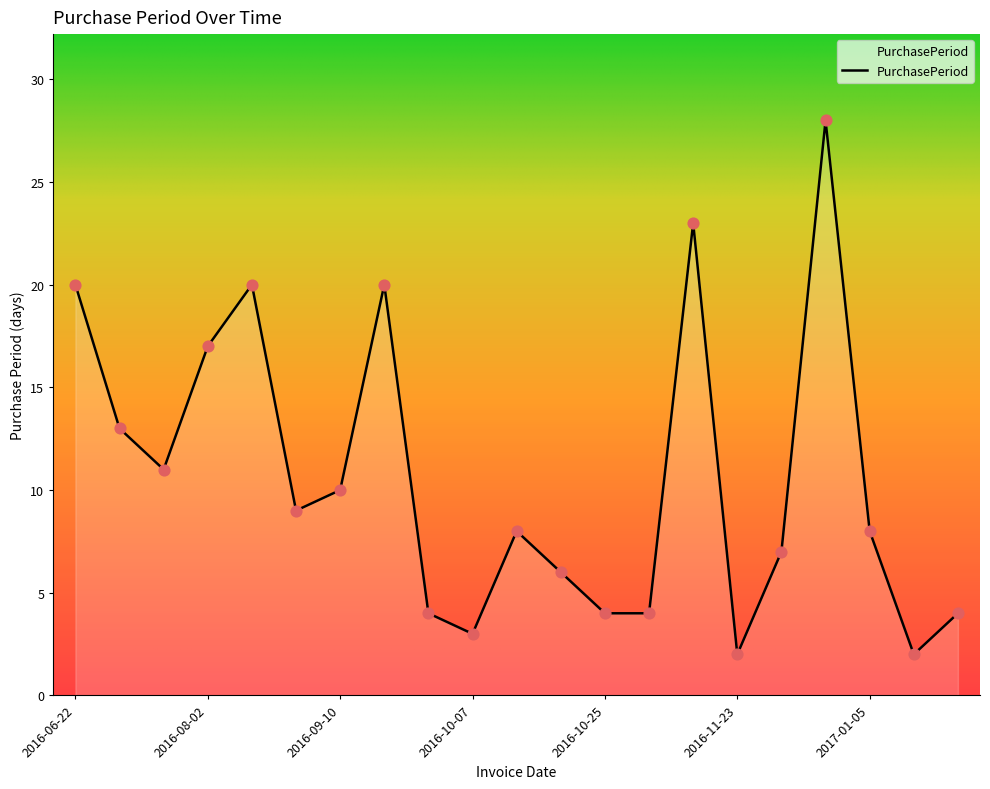

What is the difference between the maximum and minimum values?

26